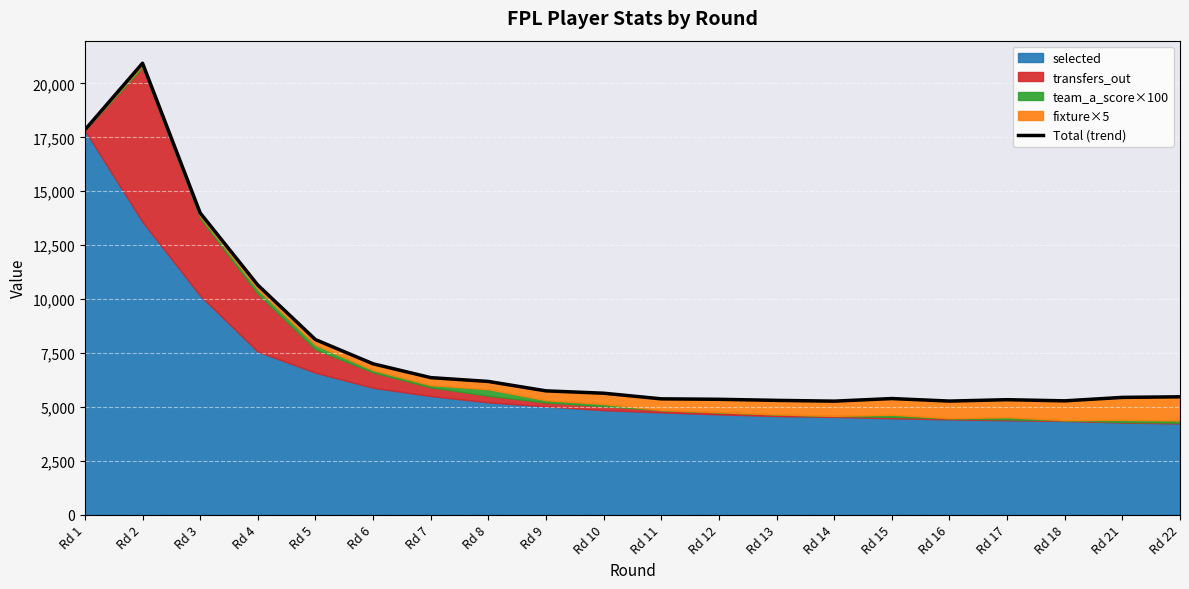

Reading left to right, extract all data points from this chart.

17847	20937	13992	10647	8118	6996	6355	6177	5741	5632	5371	5350	5300	5264	5384	5267	5331	5278	5438	5466